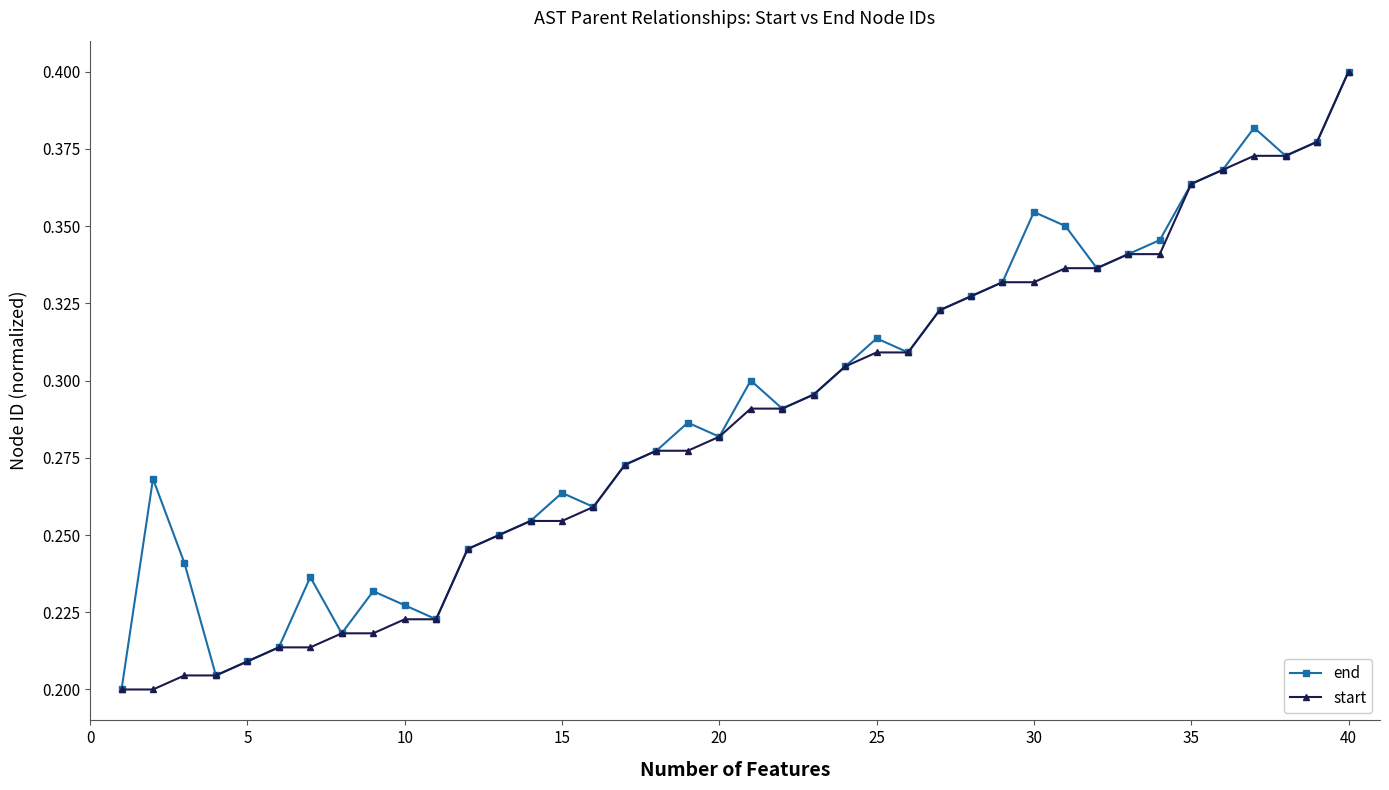

At how many categories does at least one series exceed 0?

40